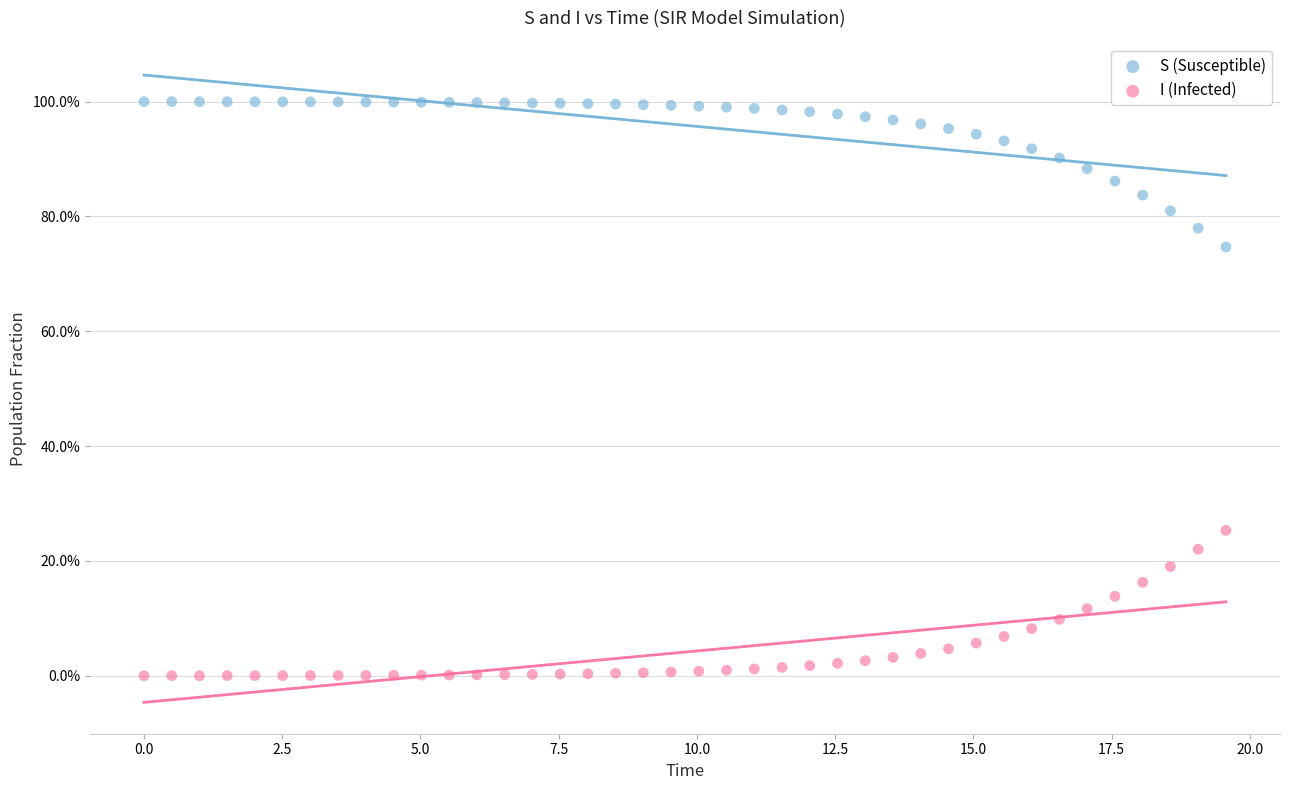

Which series contains the highest Y value?

S (Susceptible)